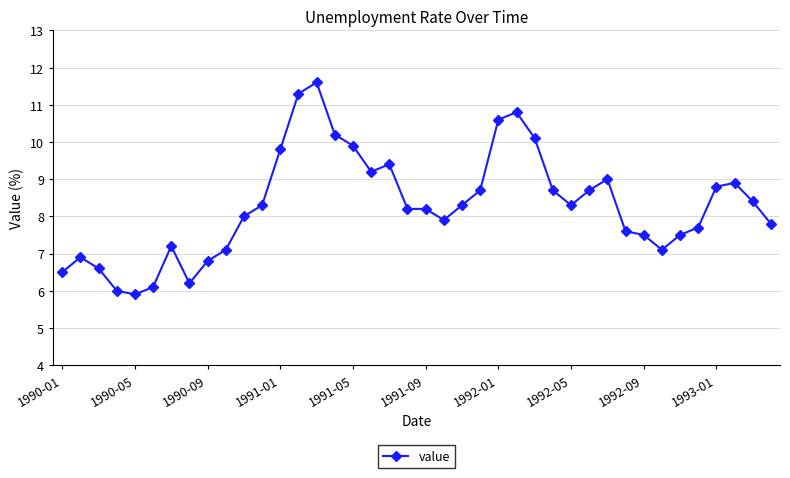

What is the value of the 40th point from the left?

7.8